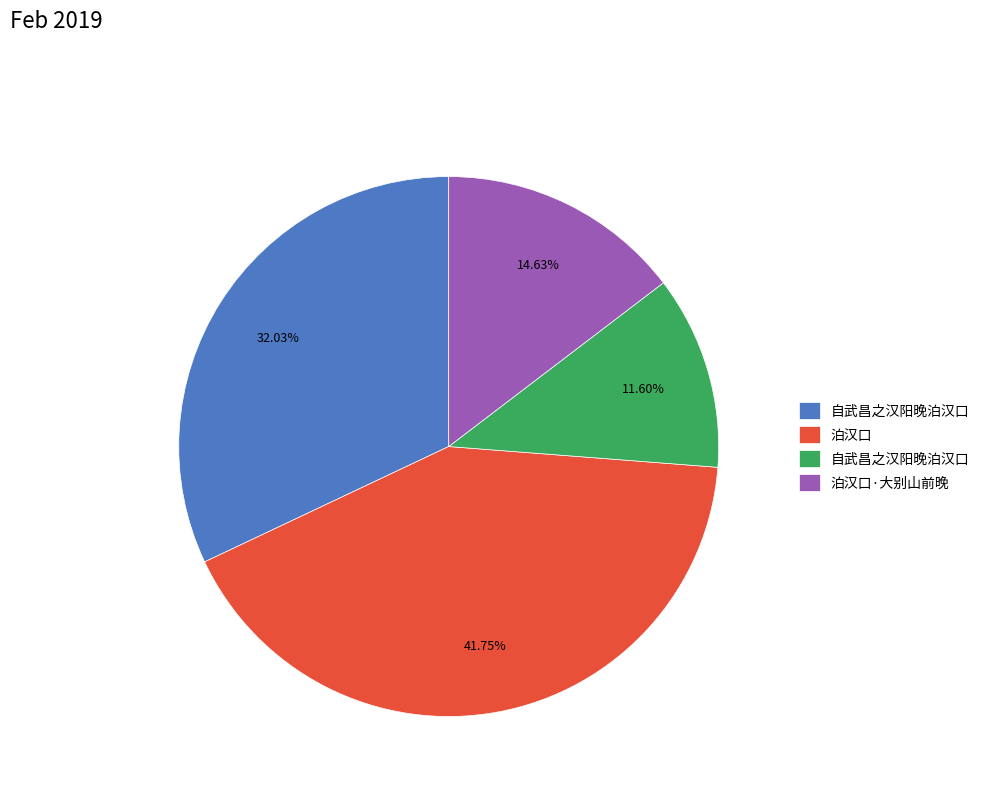

Is there any slice that represents more than half of the pie?

No